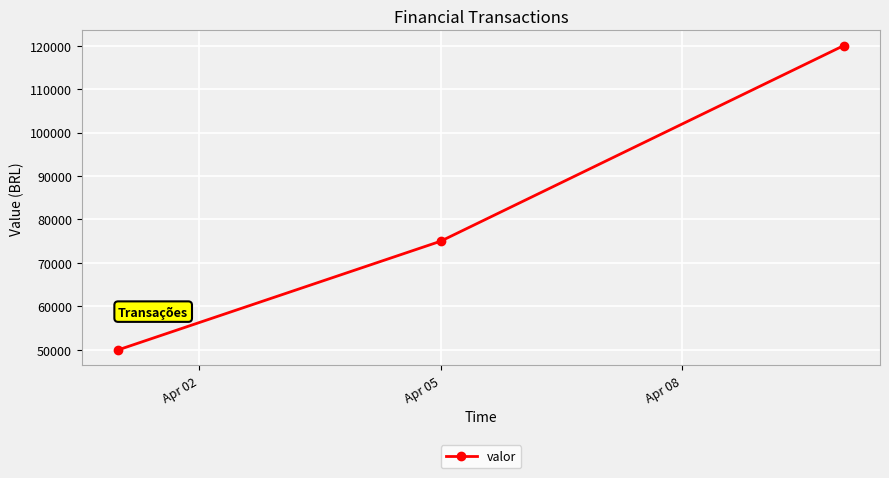

Is this an area chart (filled region under the line)?

No